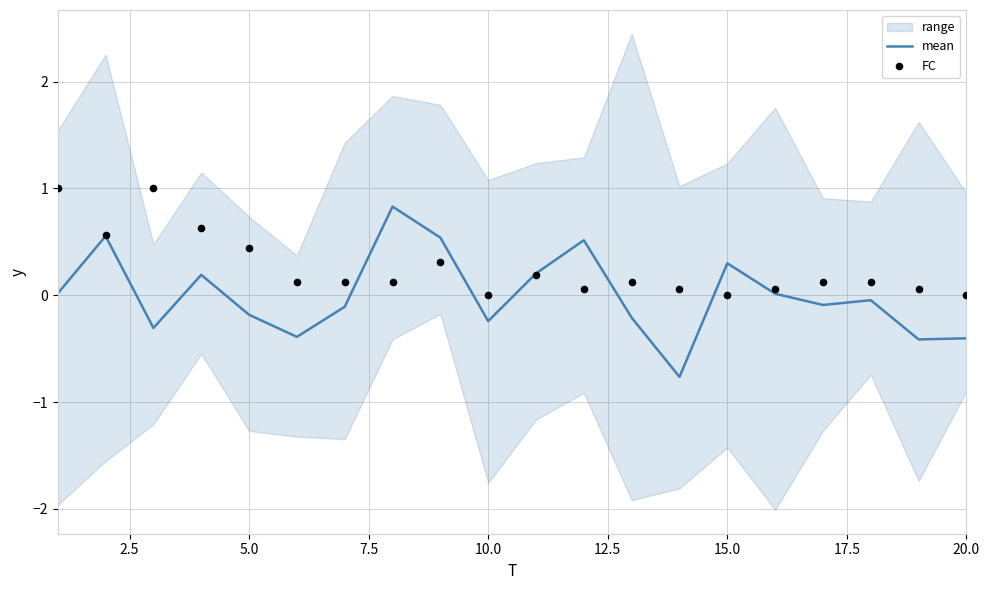

Which series has the largest total across all categories?

FC